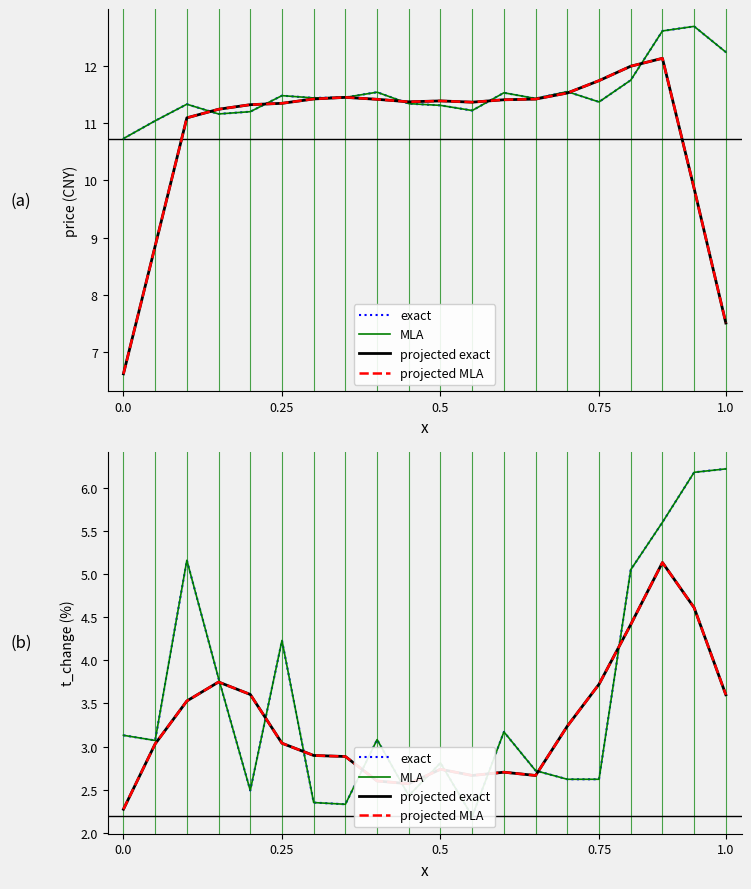

Between 0.0 and 0.75, which series saw the biggest shift?

projected exact